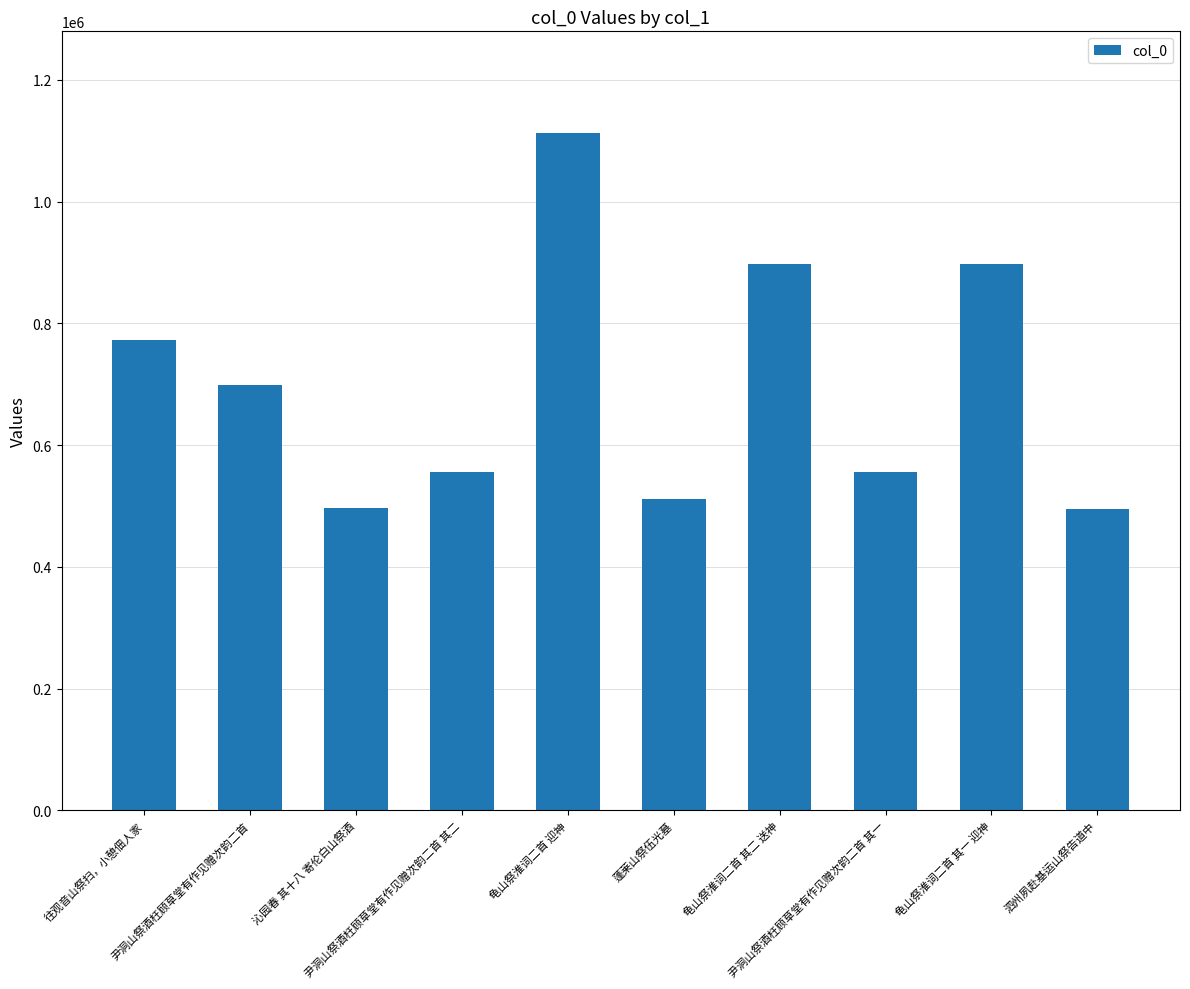

What is the label of the 4th bar from the right?

龟山祭淮词二首 其二 送神